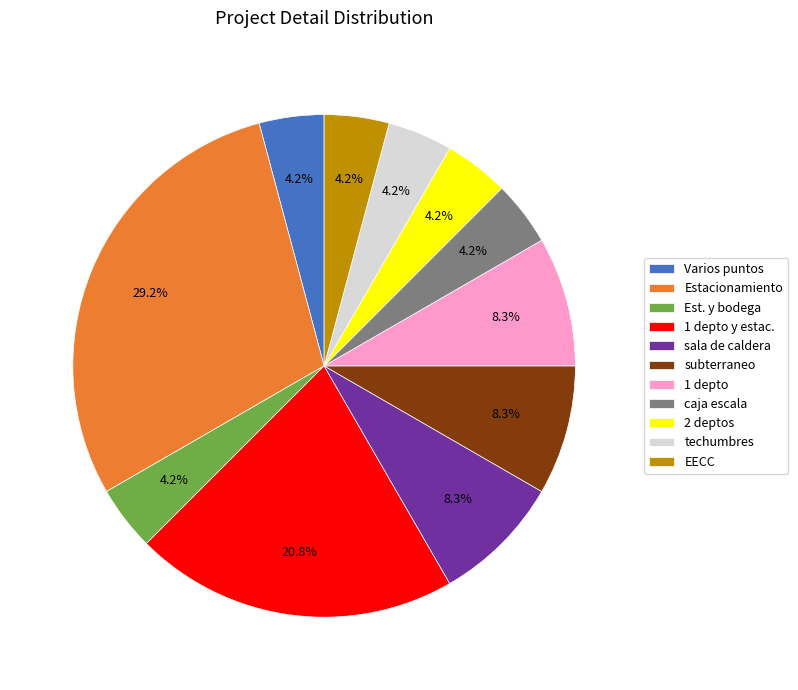

Is there any slice that represents more than half of the pie?

No